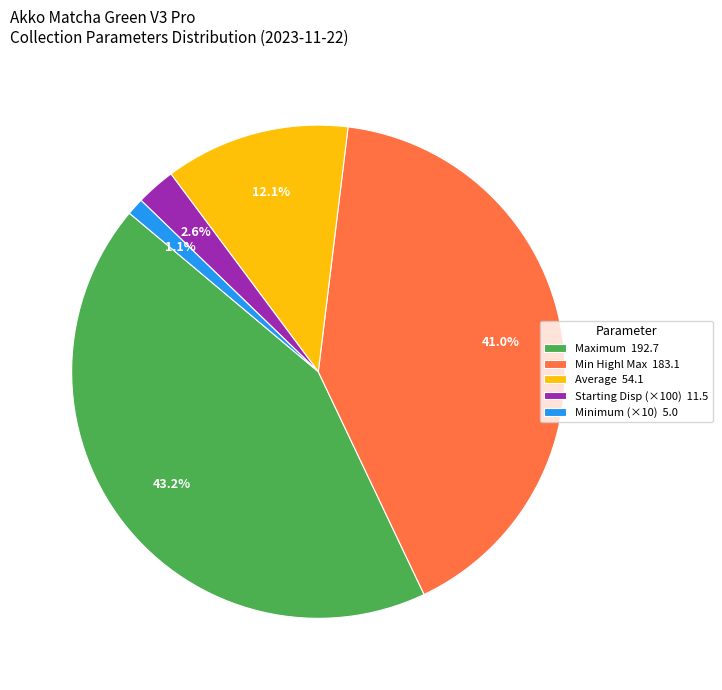

Which slice is the largest?

Maximum 192.7